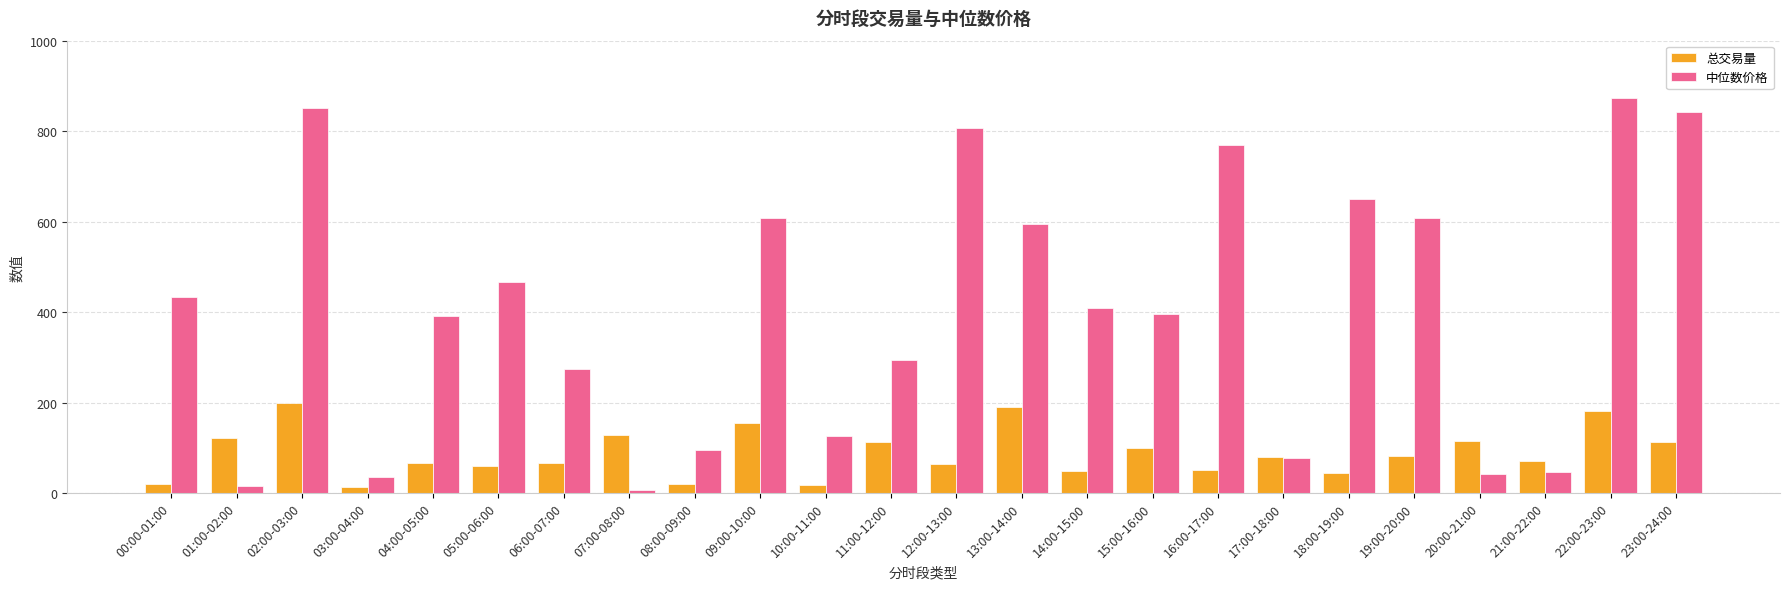

List the series in order of their peak value, lowest first.

总交易量, 中位数价格